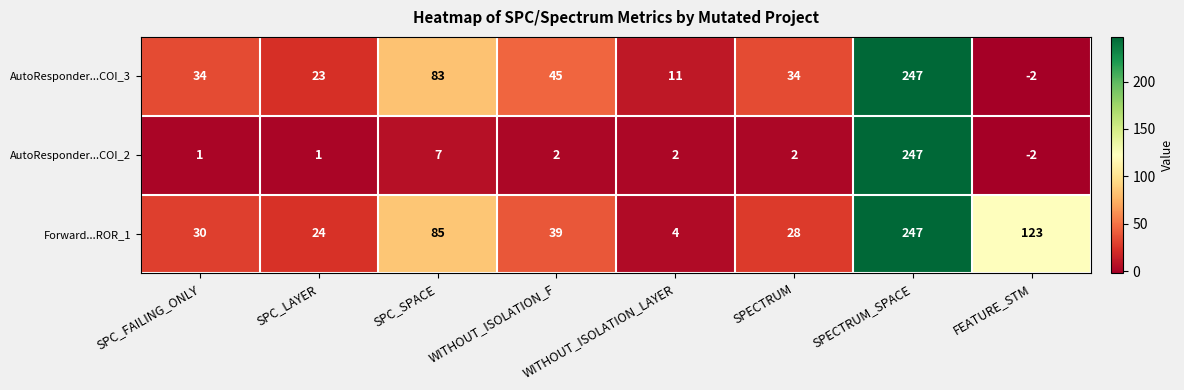

What is the sum of all Forward...ROR_1 values?

580